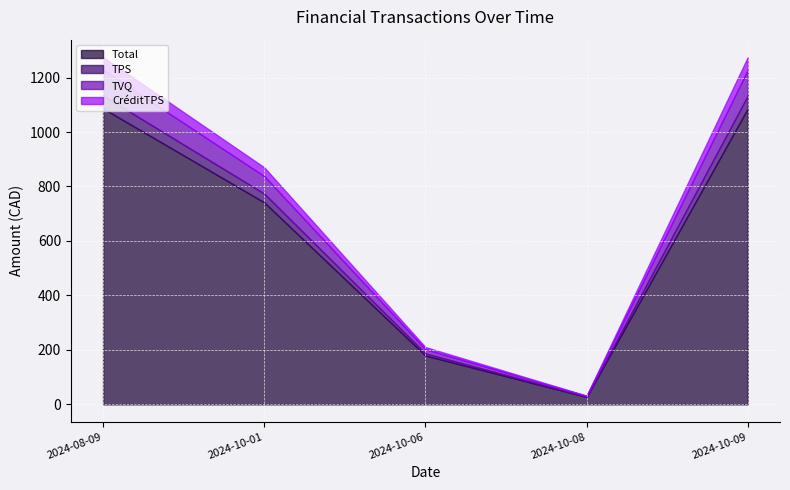

The TPS series shows 69.1 at 2024-10-09. True or false?

False